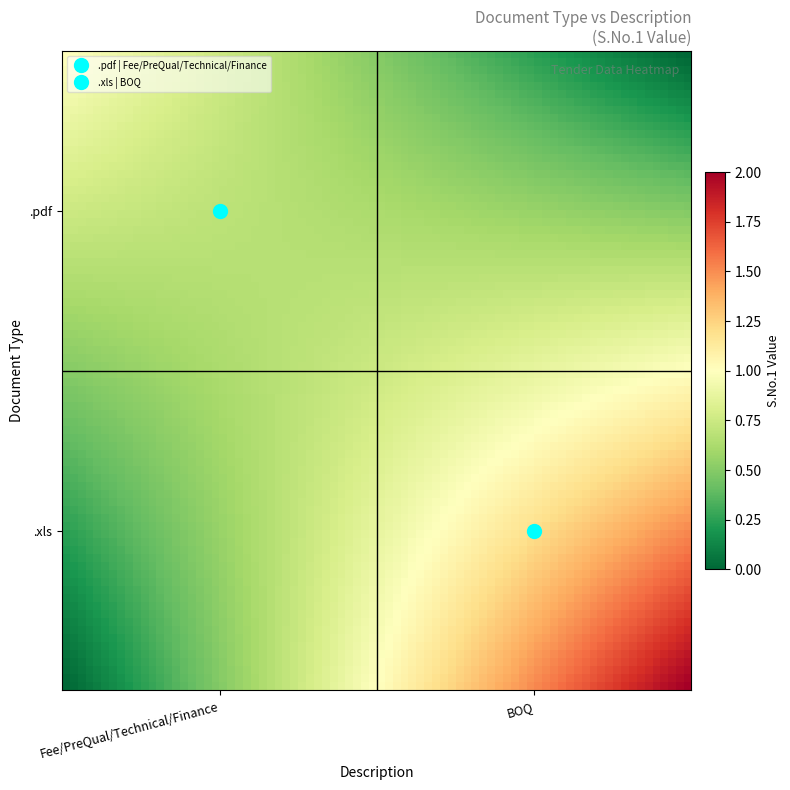

Rank the series by their maximum value, from lowest to highest.

.pdf, .xls